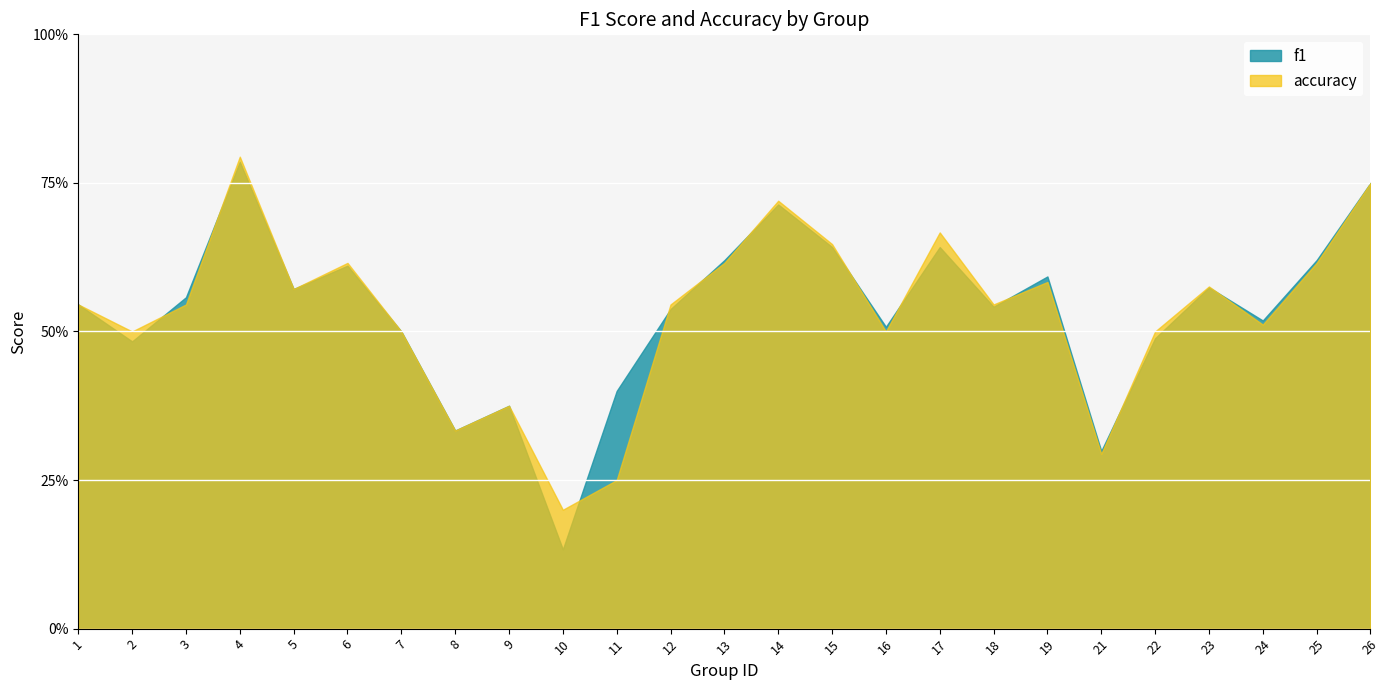

At which category is the sum across all series the highest?

4